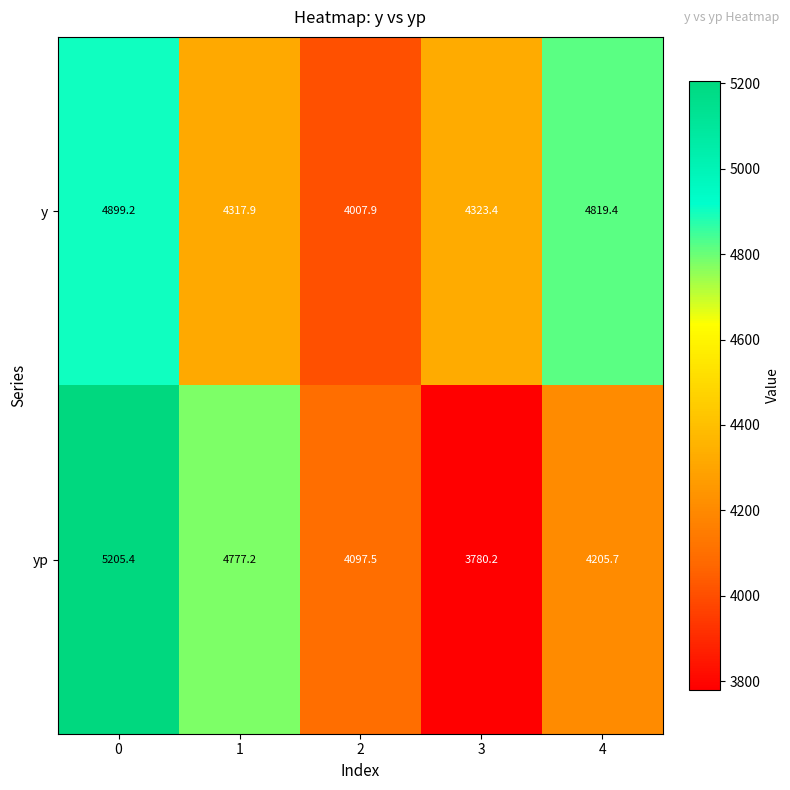

At how many categories does at least one series exceed 4738?

3